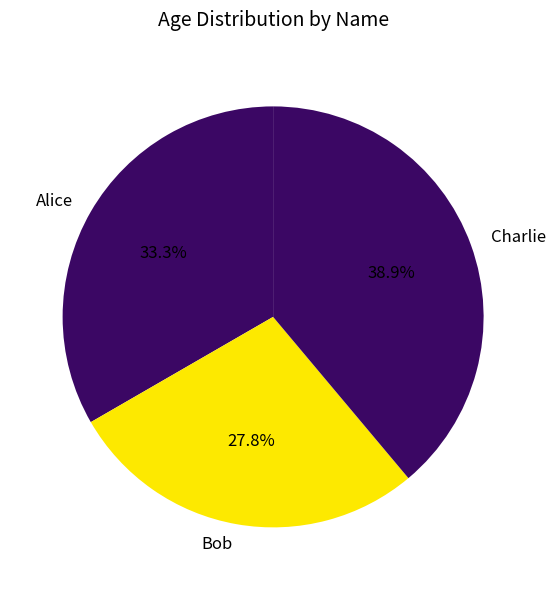

To the nearest percent, what is the difference between the largest and smallest slice percentages?

11%